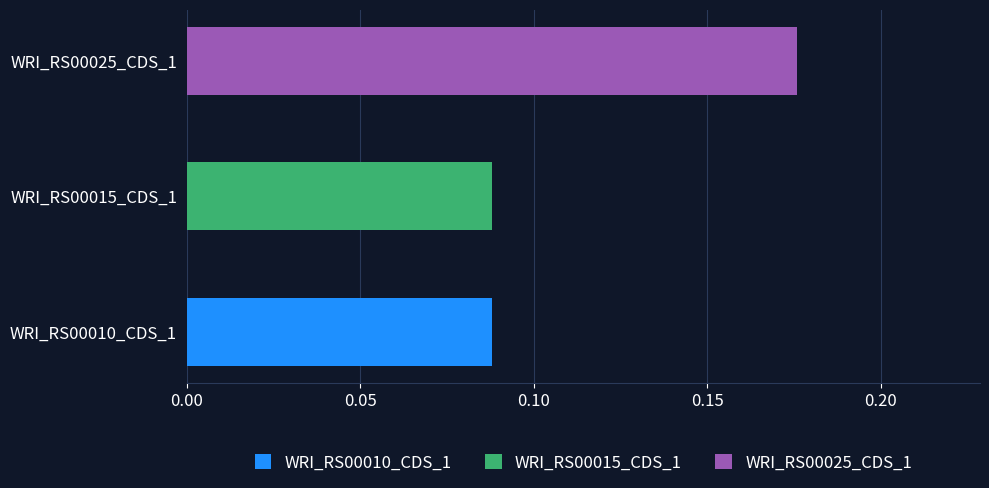

At how many categories does at least one series exceed 0?

3